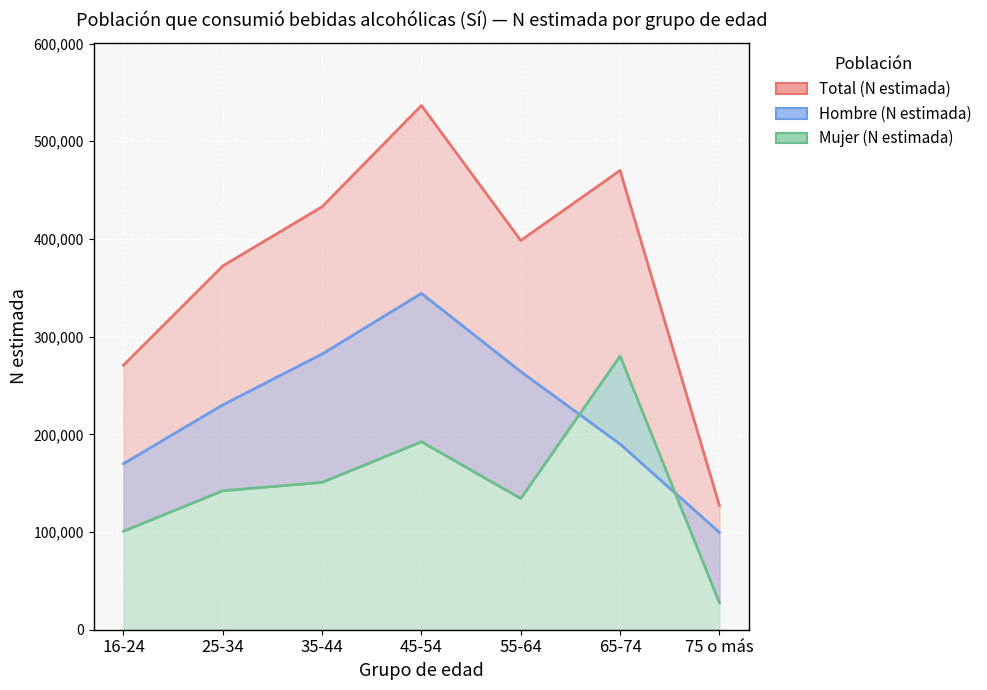

True or false: Hombre (N estimada) has a value of 282183 at 35-44.

True